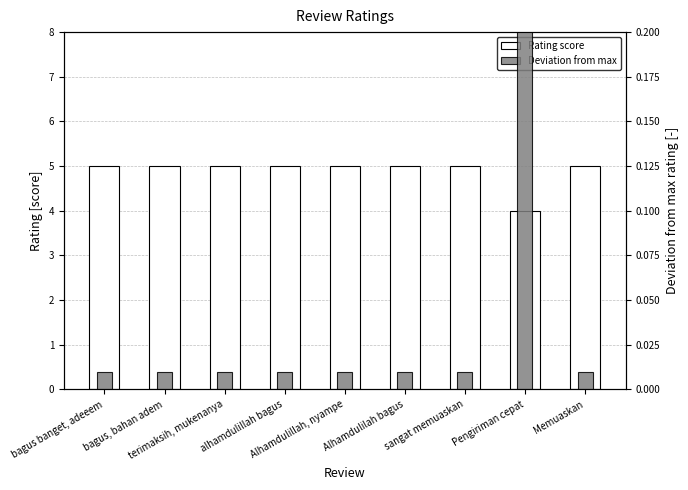

How many bars are there in each group?

2